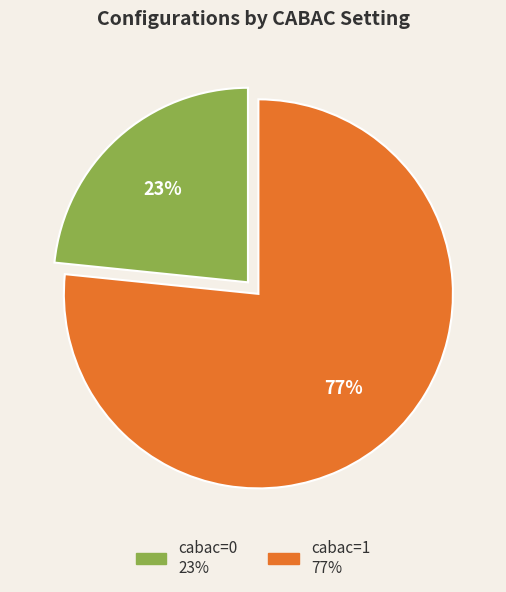

How many slices are in this pie chart?

2